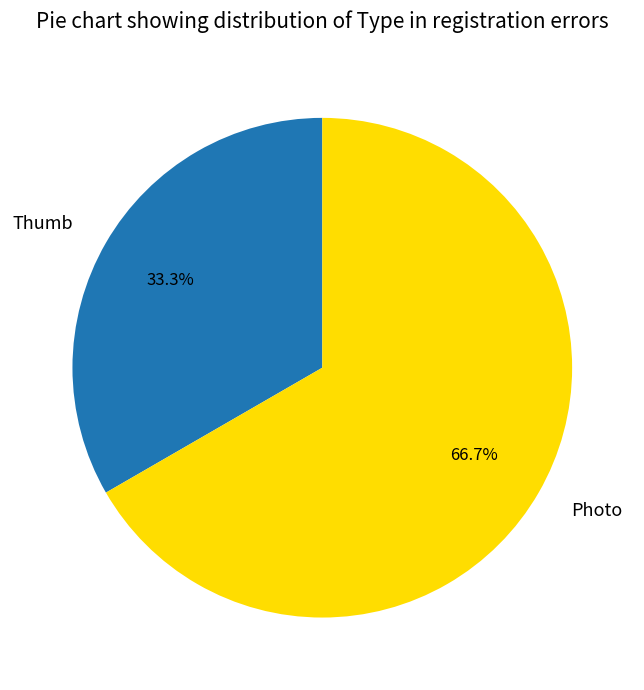

To the nearest percent, what portion does Photo represent?

67%